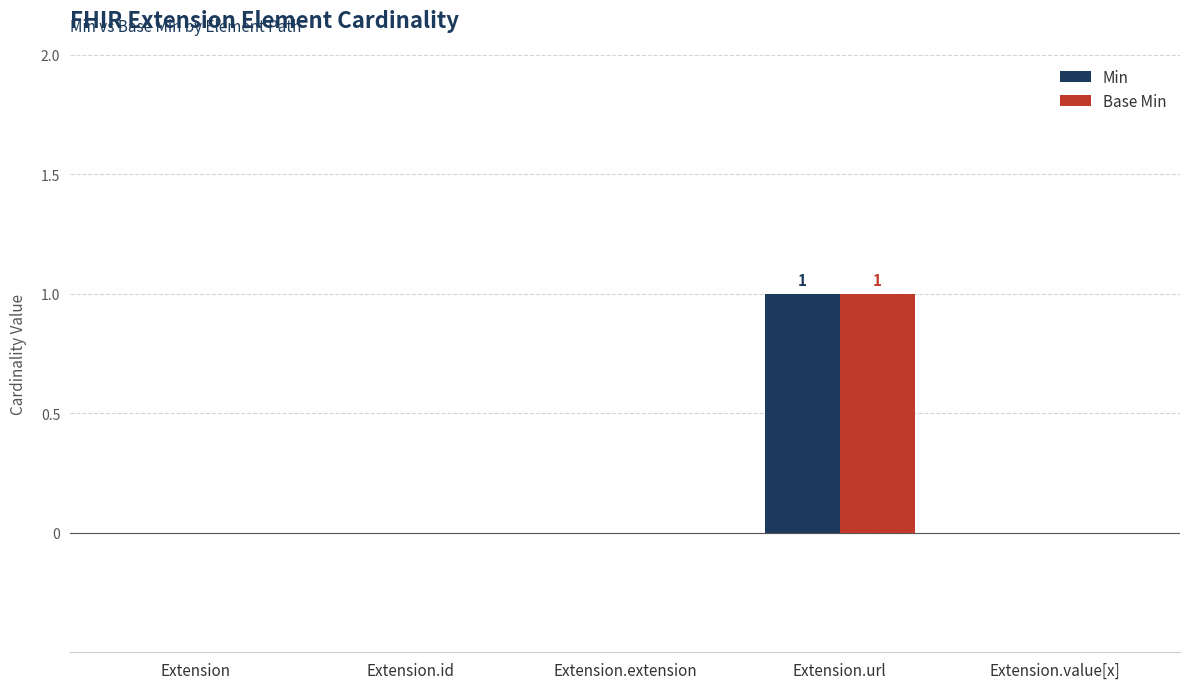

The Min series shows -1 at Extension. True or false?

False